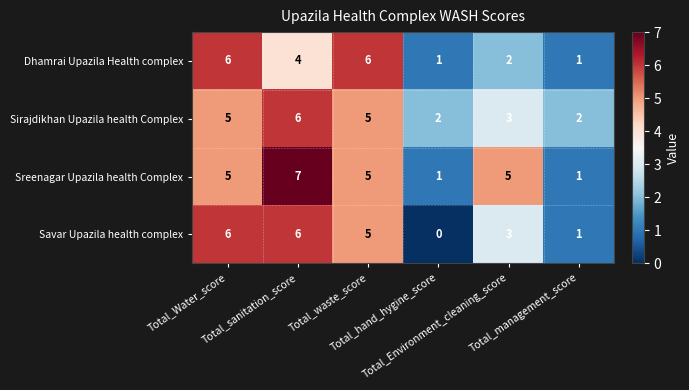

Rank the series by their average value, from lowest to highest.

Dhamrai Upazila Health complex, Savar Upazila health complex, Sirajdikhan Upazila health Complex, Sreenagar Upazila health Complex